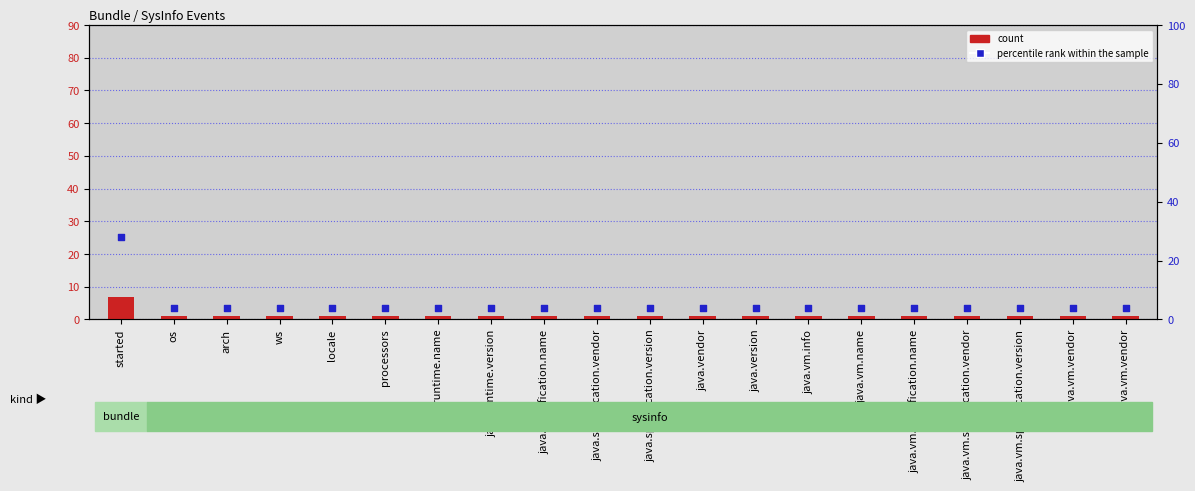

At how many categories does at least one series exceed 27?

1